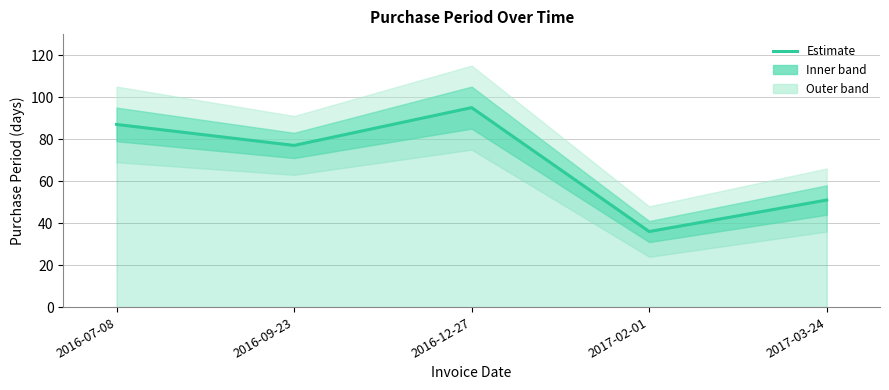

The chart shows a value of 137 at 2016-07-08. True or false?

False